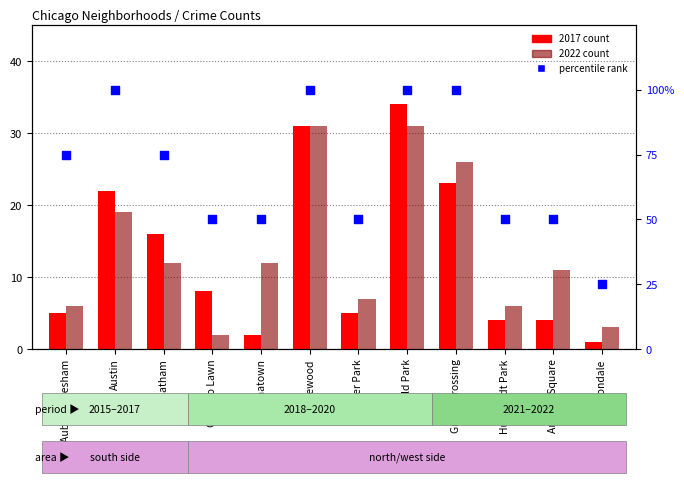

At how many categories does at least one series exceed 61?

6